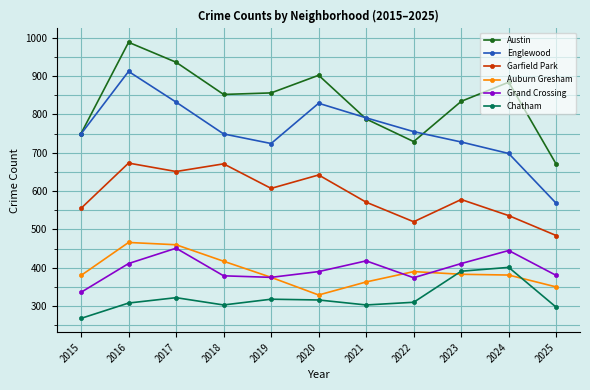

How many data points in Englewood are less than 749?

4